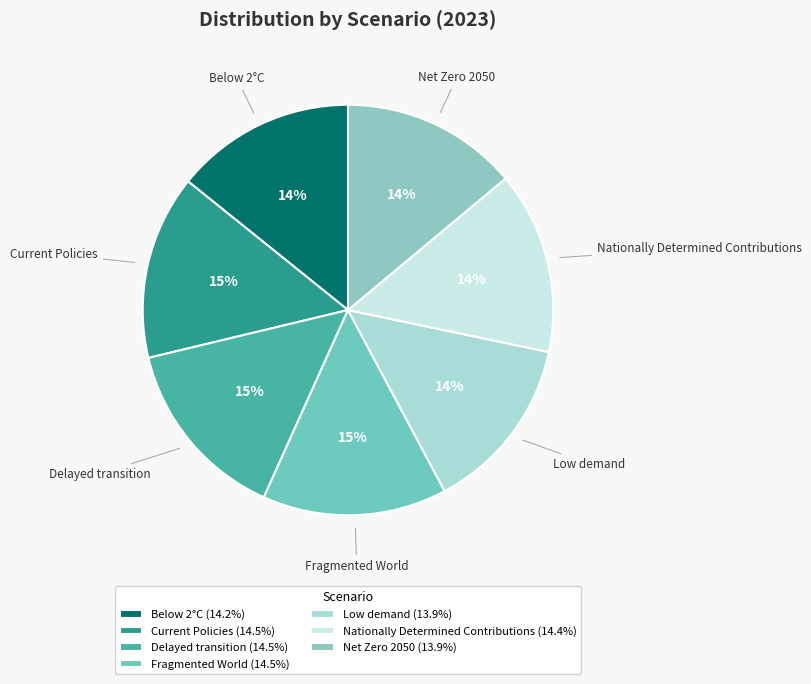

To the nearest percent, what is the average slice percentage?

14%